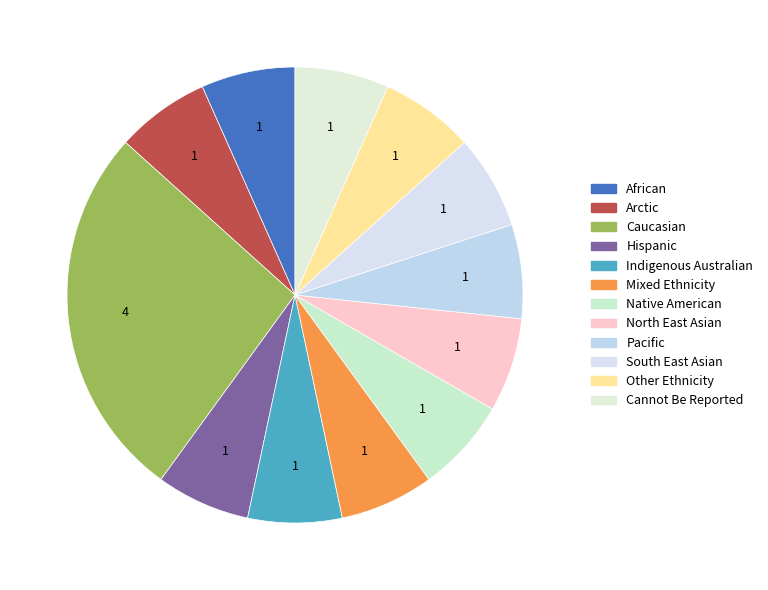

Rank the categories by value from highest to lowest.

Caucasian, African, Arctic, Hispanic, Indigenous Australian, Mixed Ethnicity, Native American, North East Asian, Pacific, South East Asian, Other Ethnicity, Cannot Be Reported